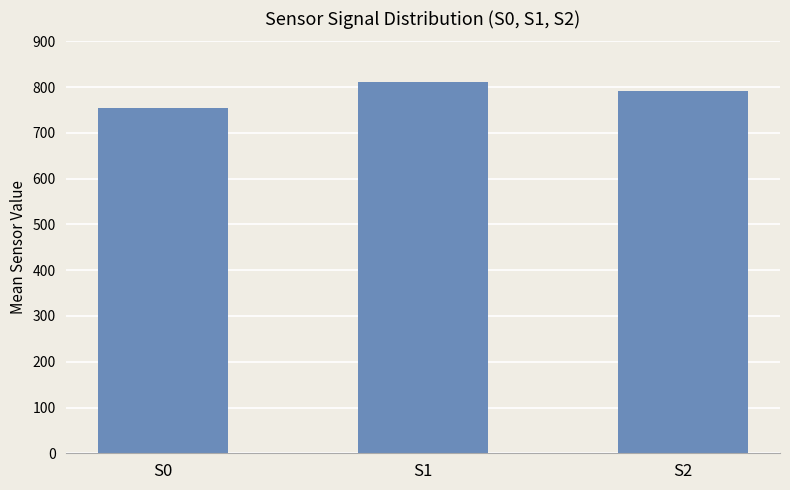

Rank the categories by value from highest to lowest.

S1, S2, S0